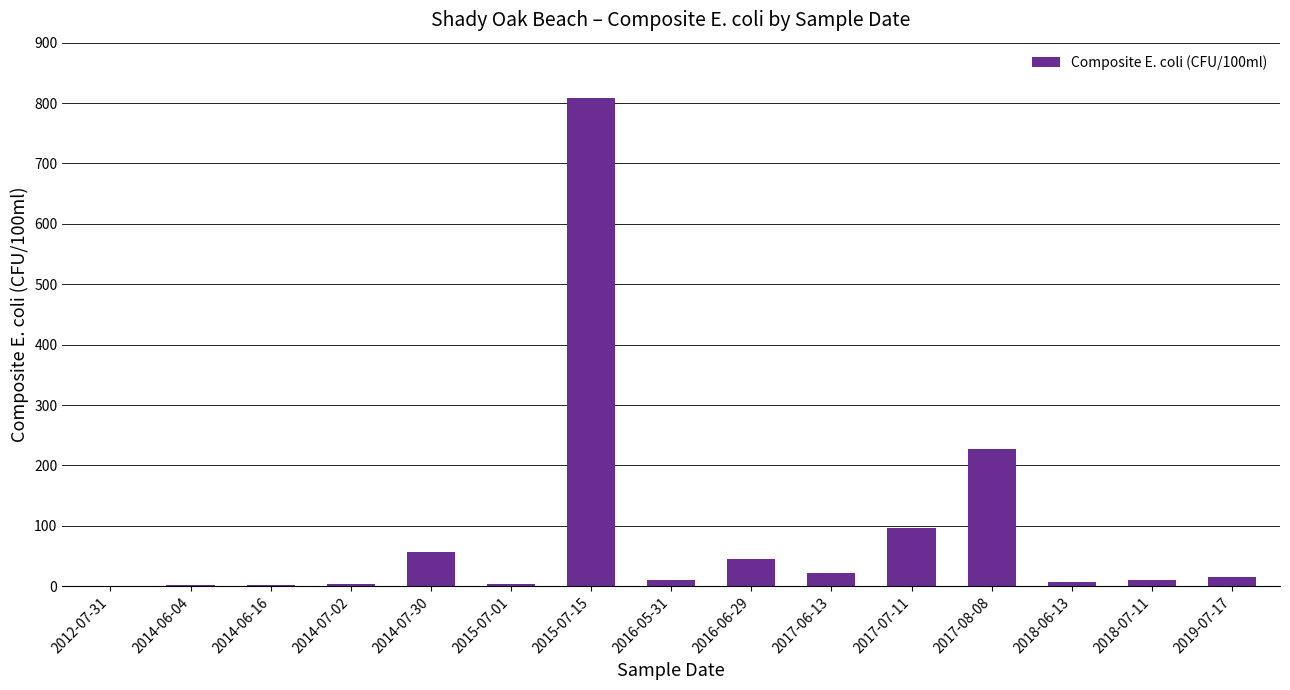

What is the greatest value displayed?

808.2